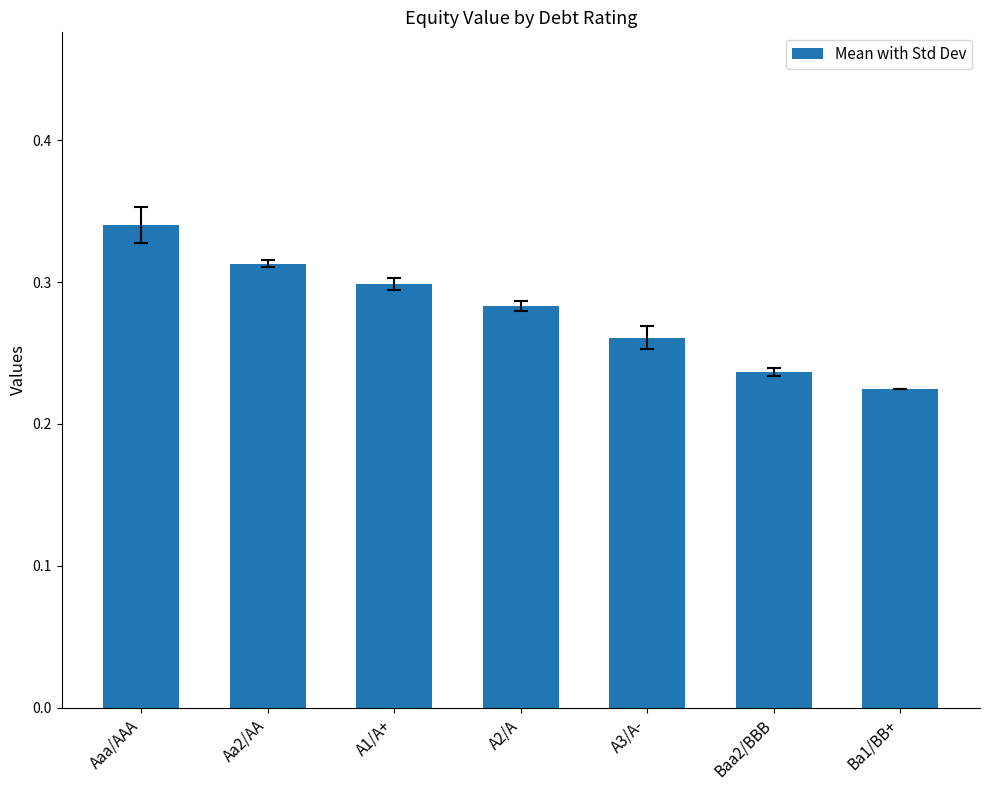

List the labels in order of value, smallest first.

Ba1/BB+, Baa2/BBB, A3/A-, A2/A, A1/A+, Aa2/AA, Aaa/AAA